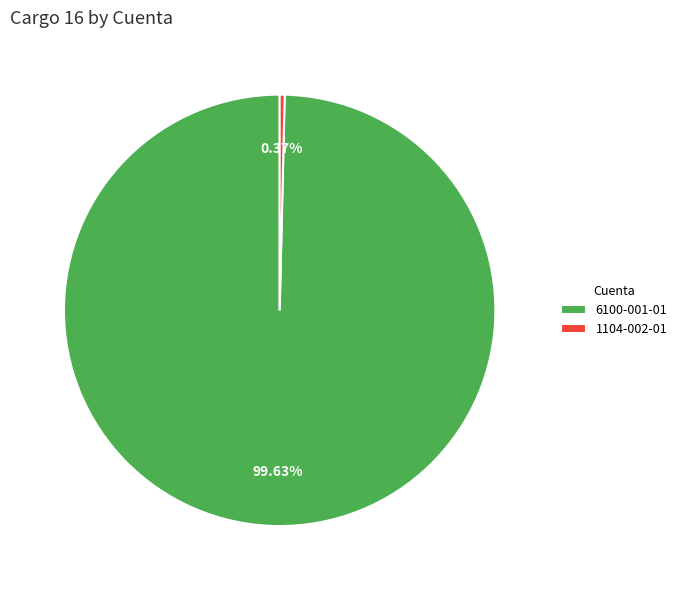

How many slices are in this pie chart?

2